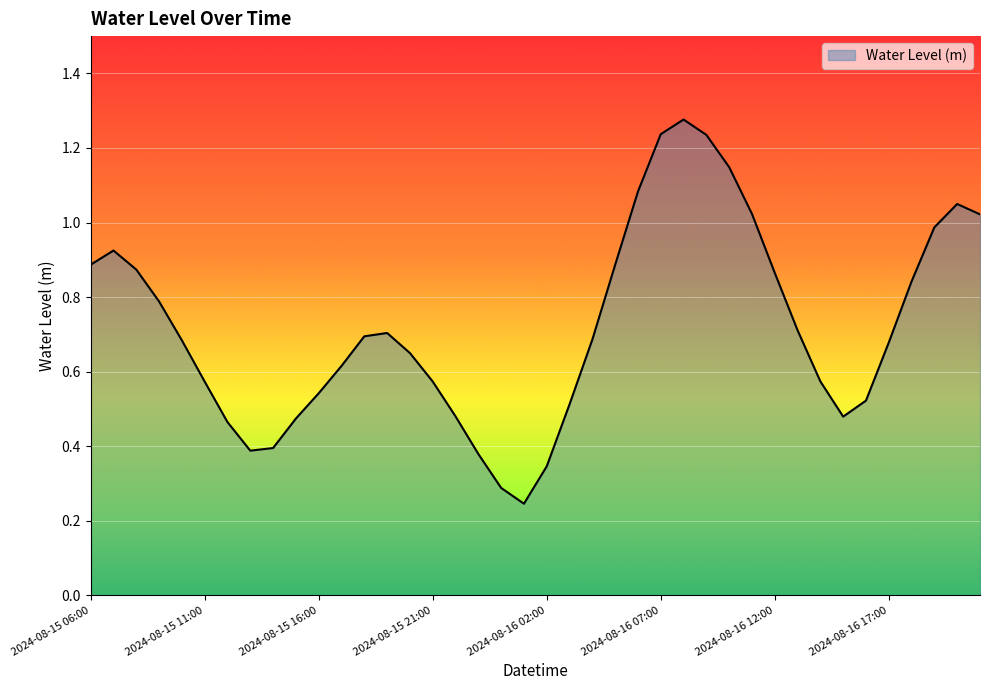

How many points are higher than both their immediate neighbors (excluding endpoints)?

4